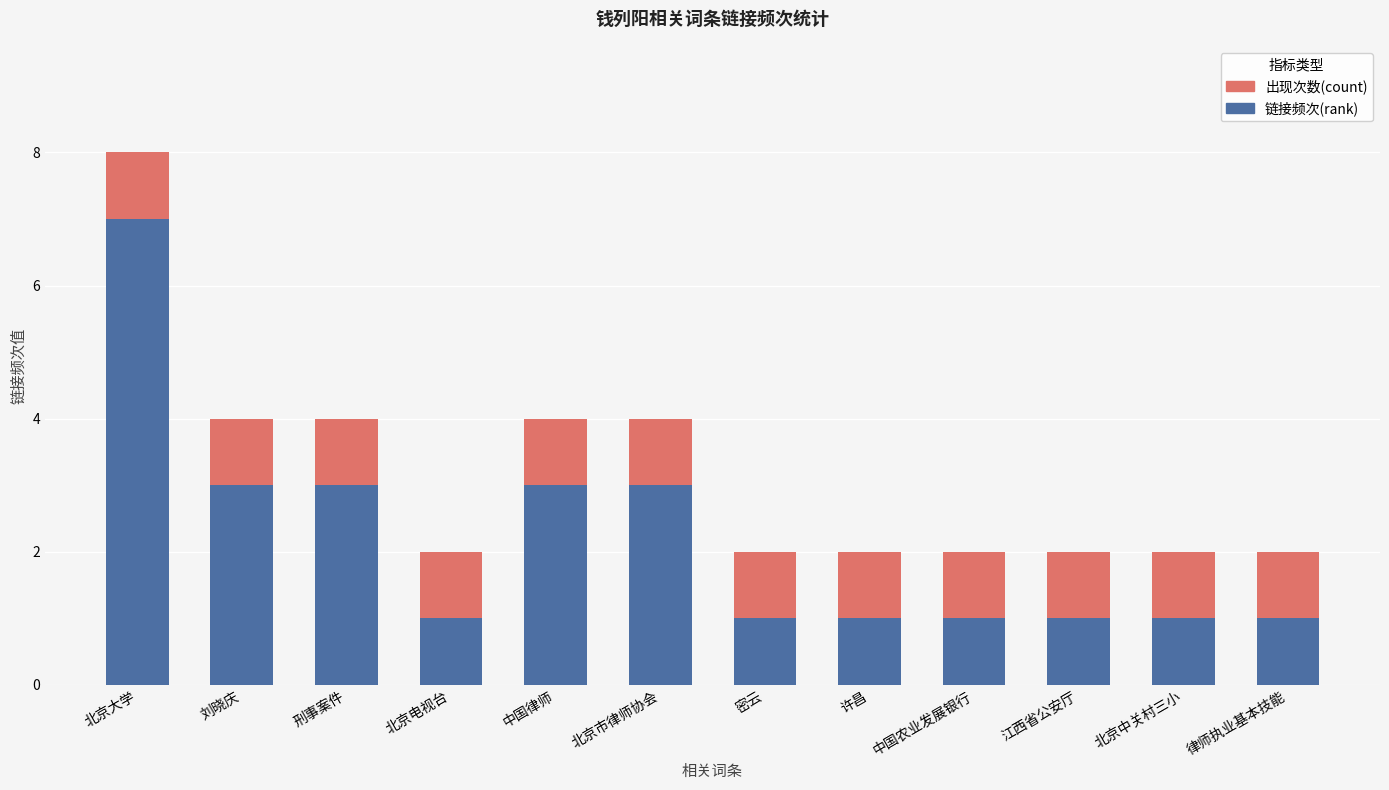

What are all the series names shown in the legend?

出现次数(count), 链接频次(rank)